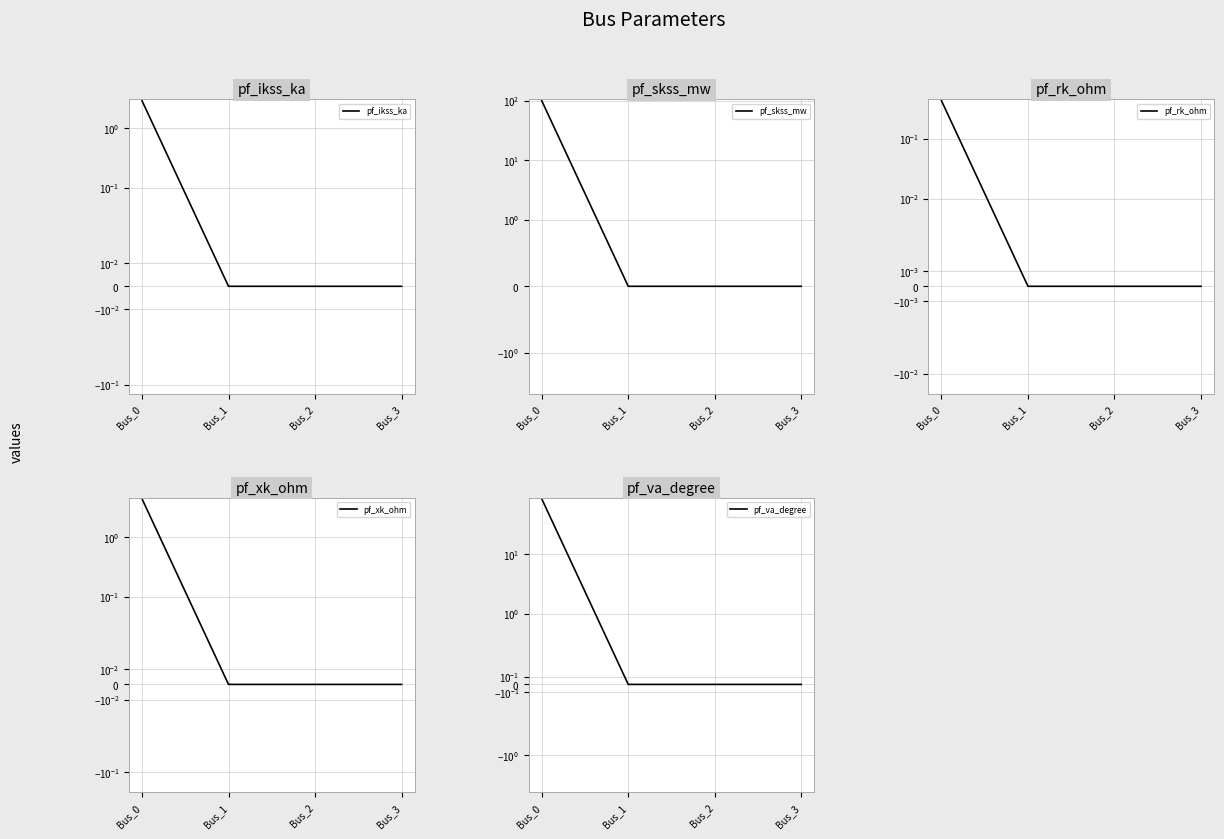

Count the number of data series in this chart.

5